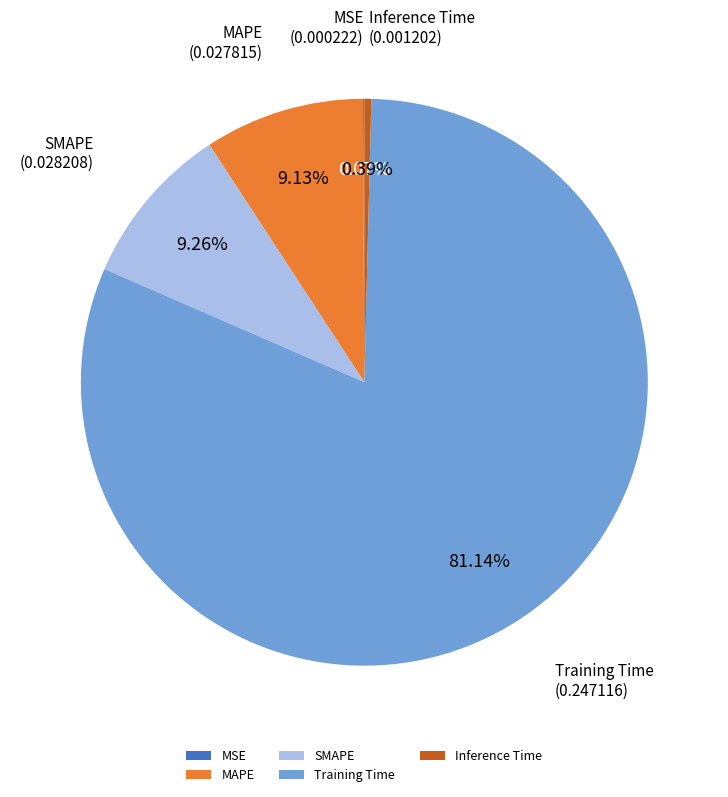

Combined, do Inference Time and MAPE account for over 50%?

No